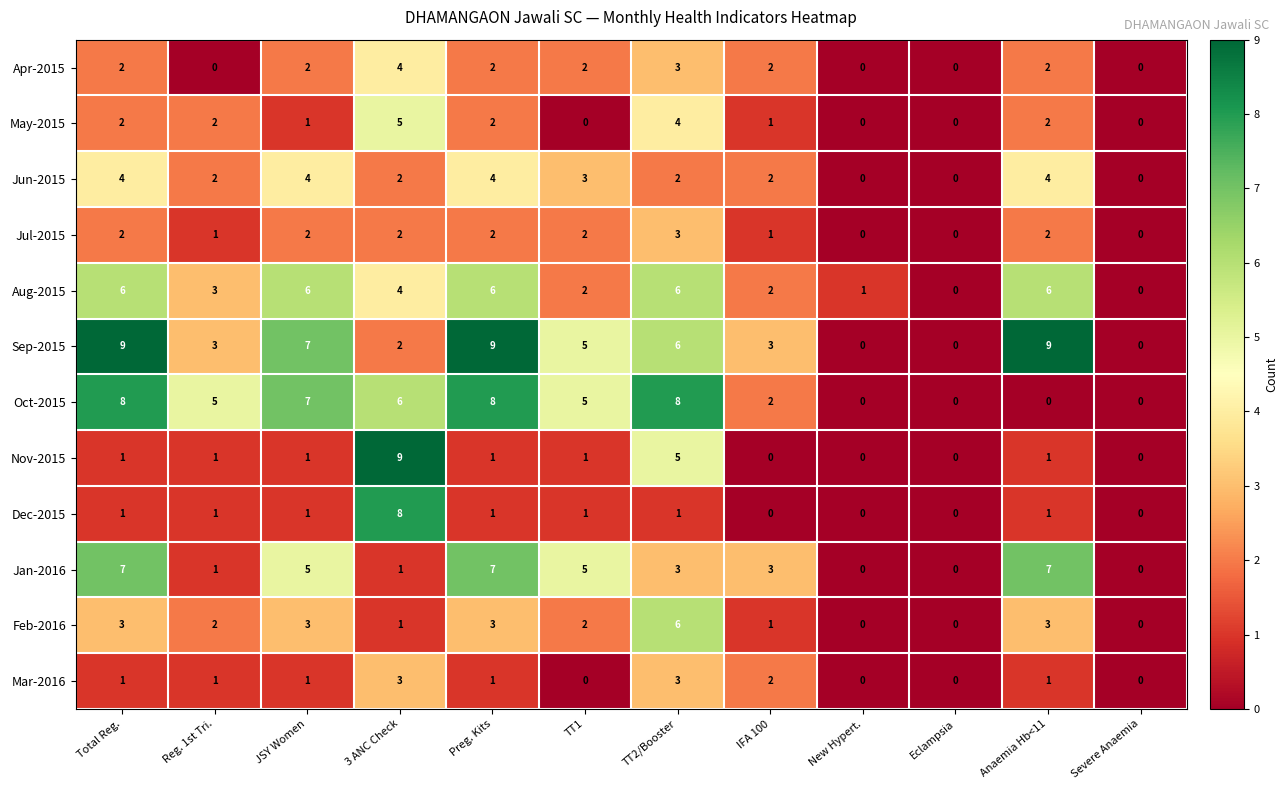

The Oct-2015 series shows 3 at Eclampsia. True or false?

False